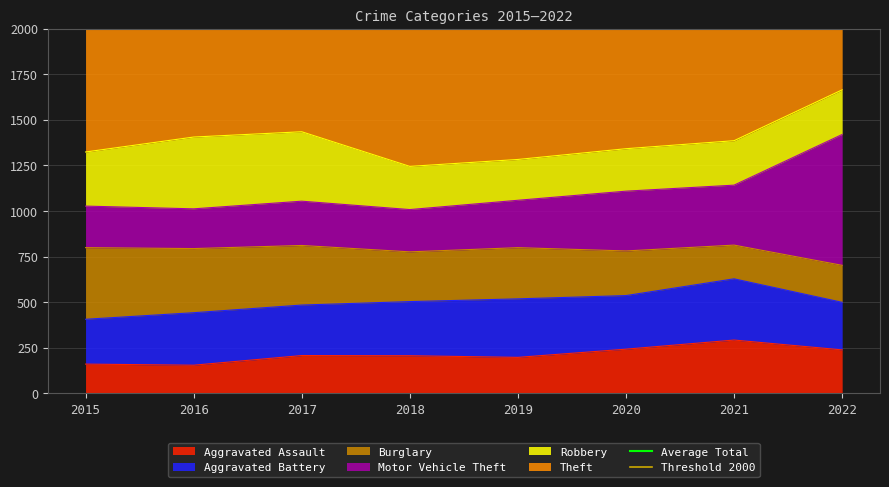

True or false: Aggravated Assault has a value of 160 at 2015.

True